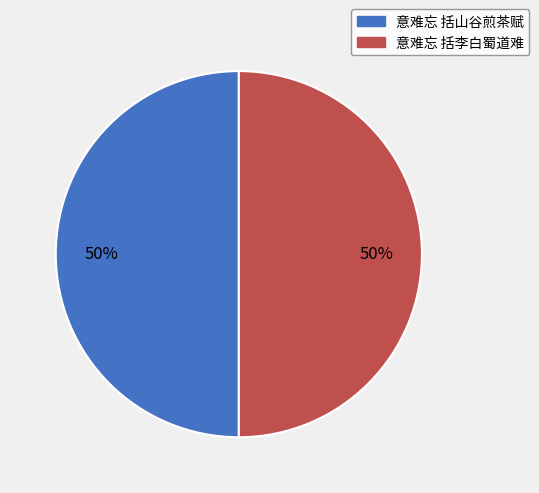

True or false: 意难忘 括山谷煎茶赋 accounts for 50% of the total.

True